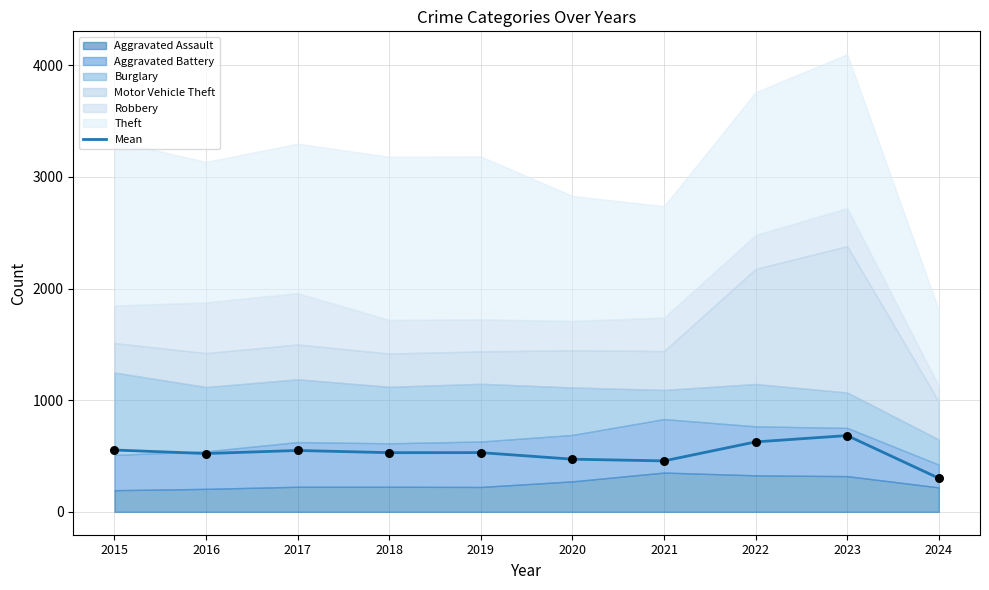

Between 2018 and 2015, which is larger?

2015